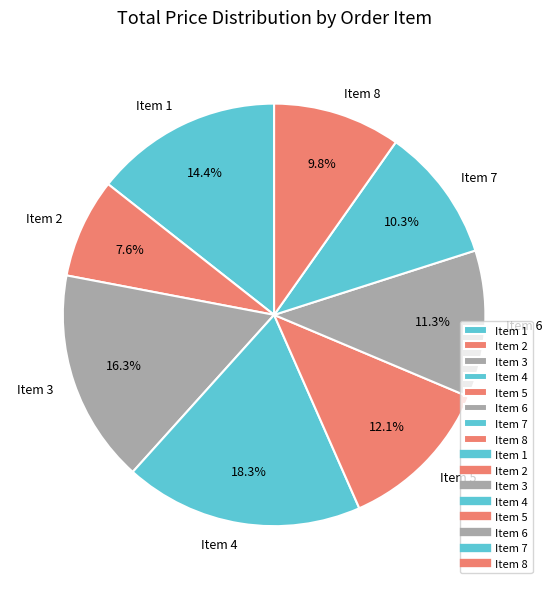

Approximately how many times larger is the value at Item 4 compared to Item 2?

2.4